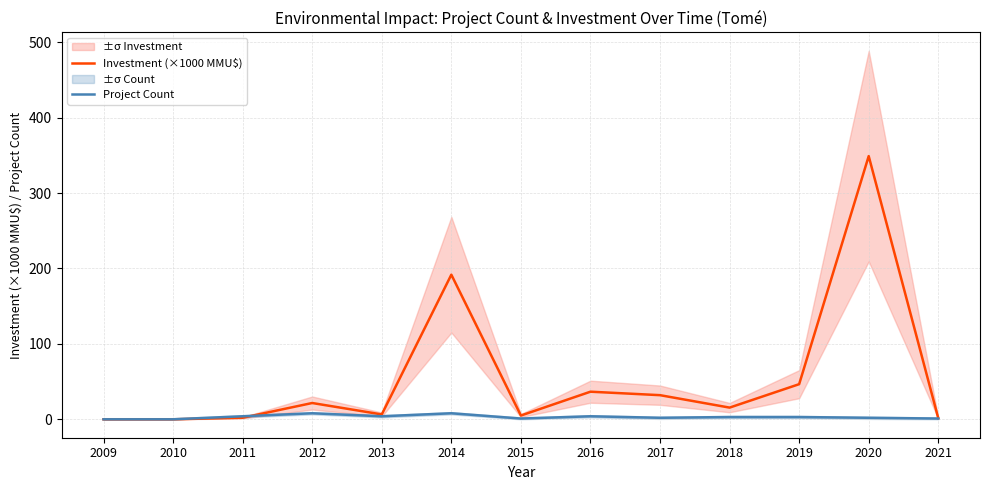

What is the difference between the maximum and minimum values in the Investment (×1000 MMU$) series?

349.0